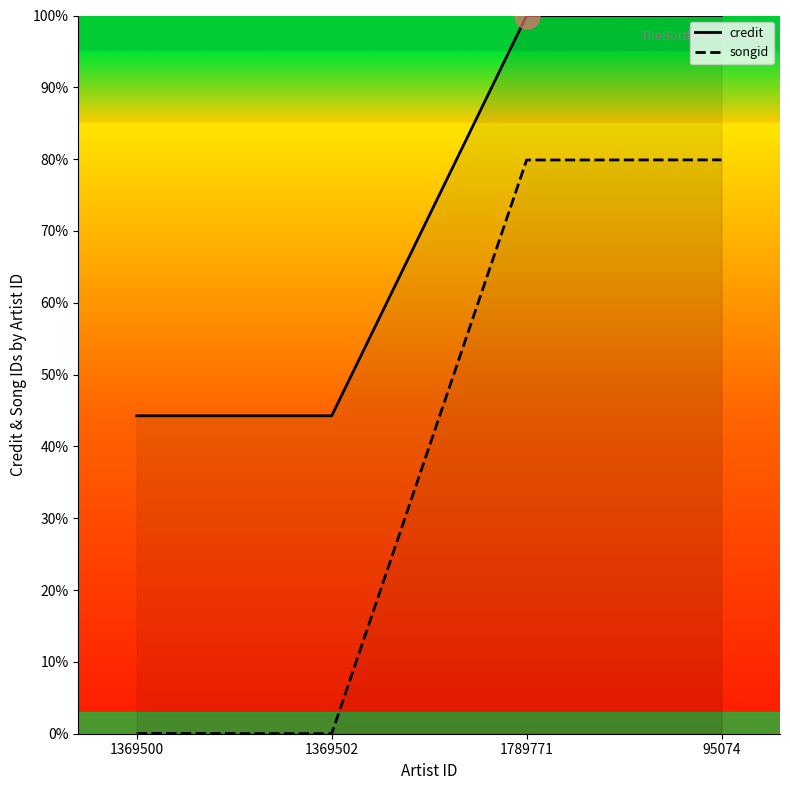

Reading left to right, what are all the values shown in this chart?

credit: 1369500=44.3	1369502=44.3	1789771=100.0	95074=100.0
songid: 1369500=0.1	1369502=0.0	1789771=79.9	95074=79.9